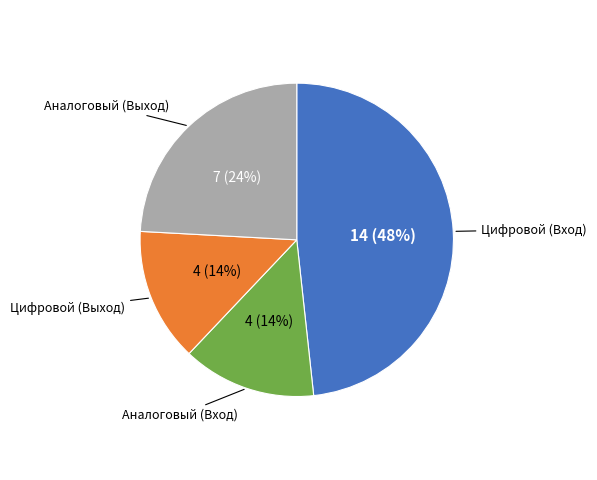

To the nearest percent, what is the difference between the largest and smallest slice percentages?

34%